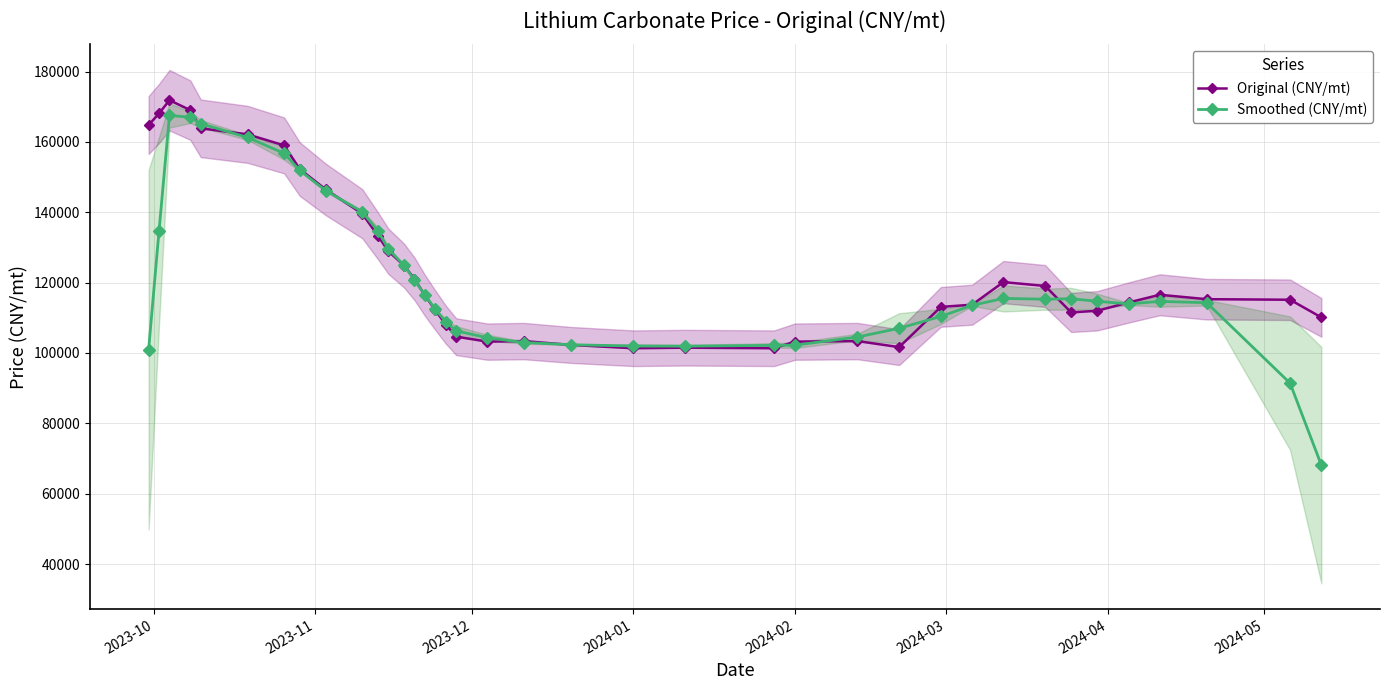

What is the lowest value of the Original (CNY/mt) series?

101339.0